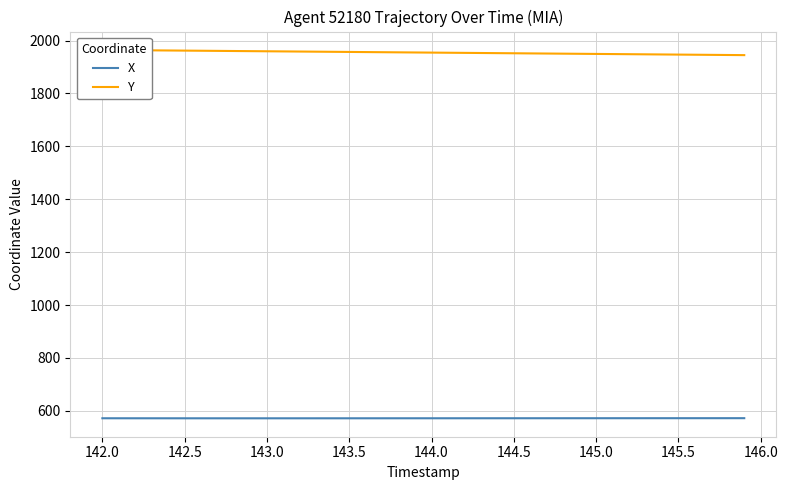

What is the value of the X point at the 11th from the left?

571.6